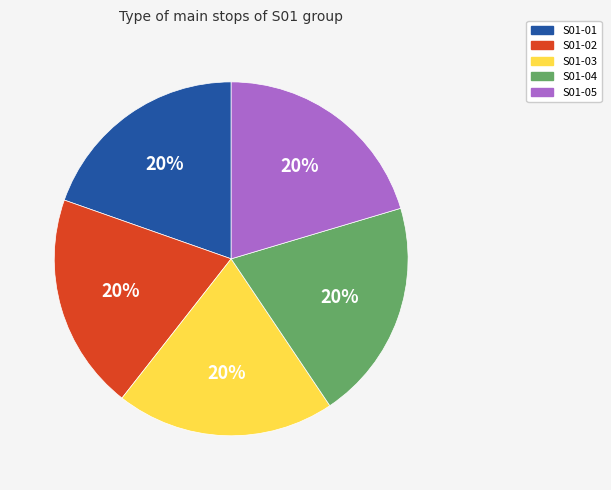

Is the sum of S01-03 and S01-01 greater than half?

No